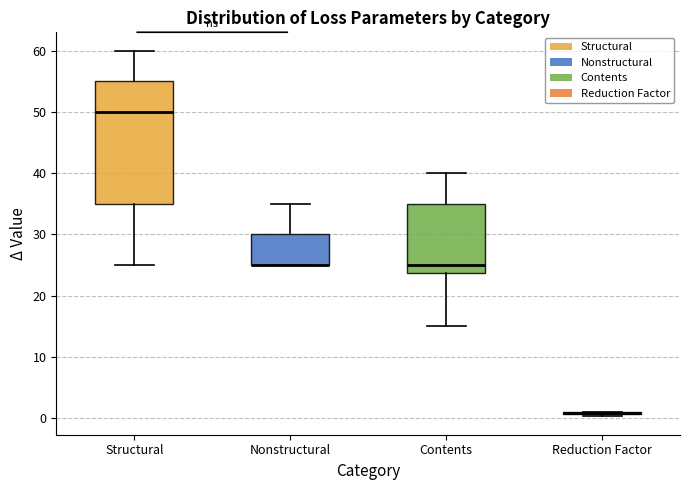

Reading left to right, read every box against the y-axis: the position of its median line, the range the box covers, and the ends of its whiskers. The values are not printed on the chart, so give them approximately, as read against the axis.

Structural: median 50, box 35 to 55, whiskers 25 to 60
Nonstructural: median 25 (drawn on the box's lower edge), box 25 to 30, whiskers 25 to 35
Contents: median 25, box 24 to 35, whiskers 15 to 40
Reduction Factor: box collapsed to a line at 1, whiskers 0 to 1